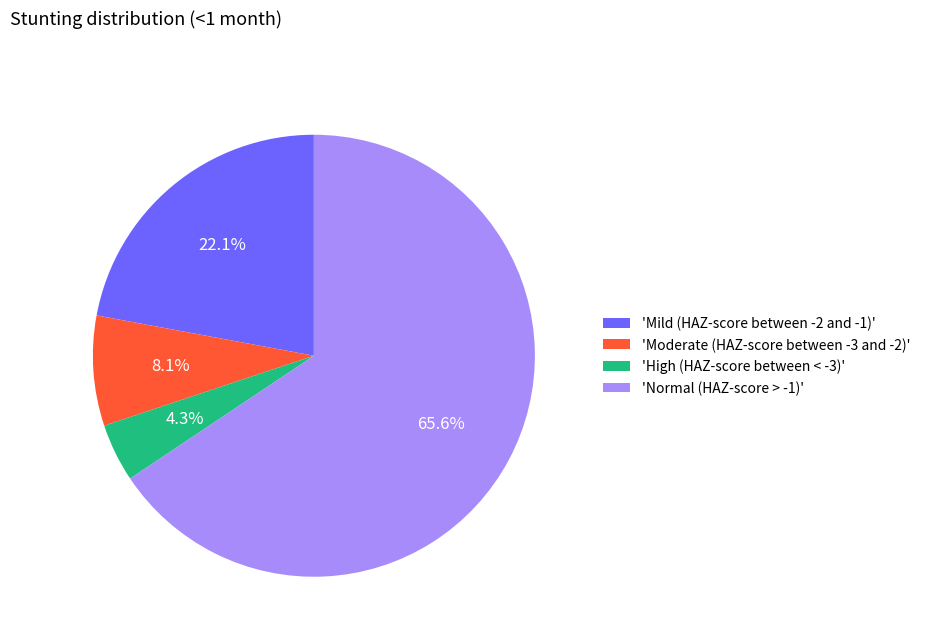

Count the number of slices in the pie.

4